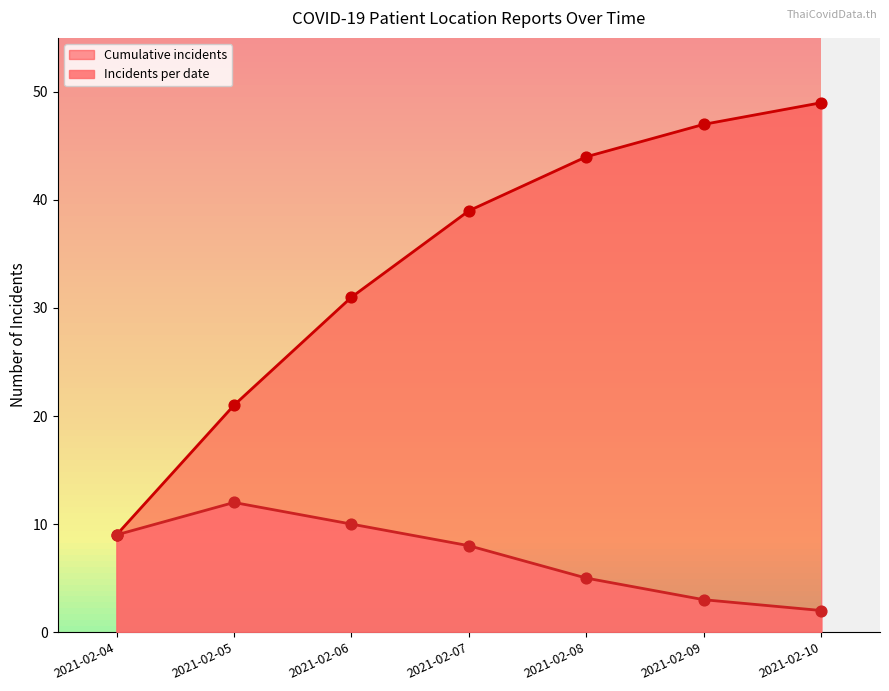

Which series has the largest total across all categories?

Cumulative incidents